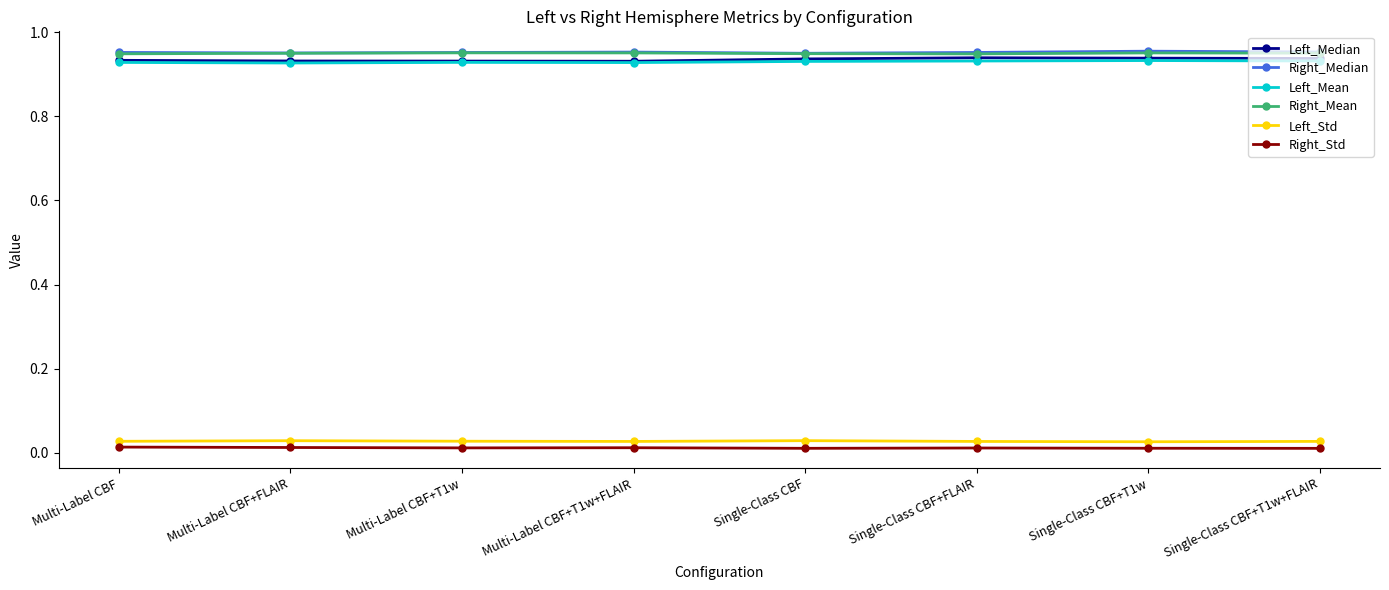

Count the Left_Std values in the range 0 to 1.

8